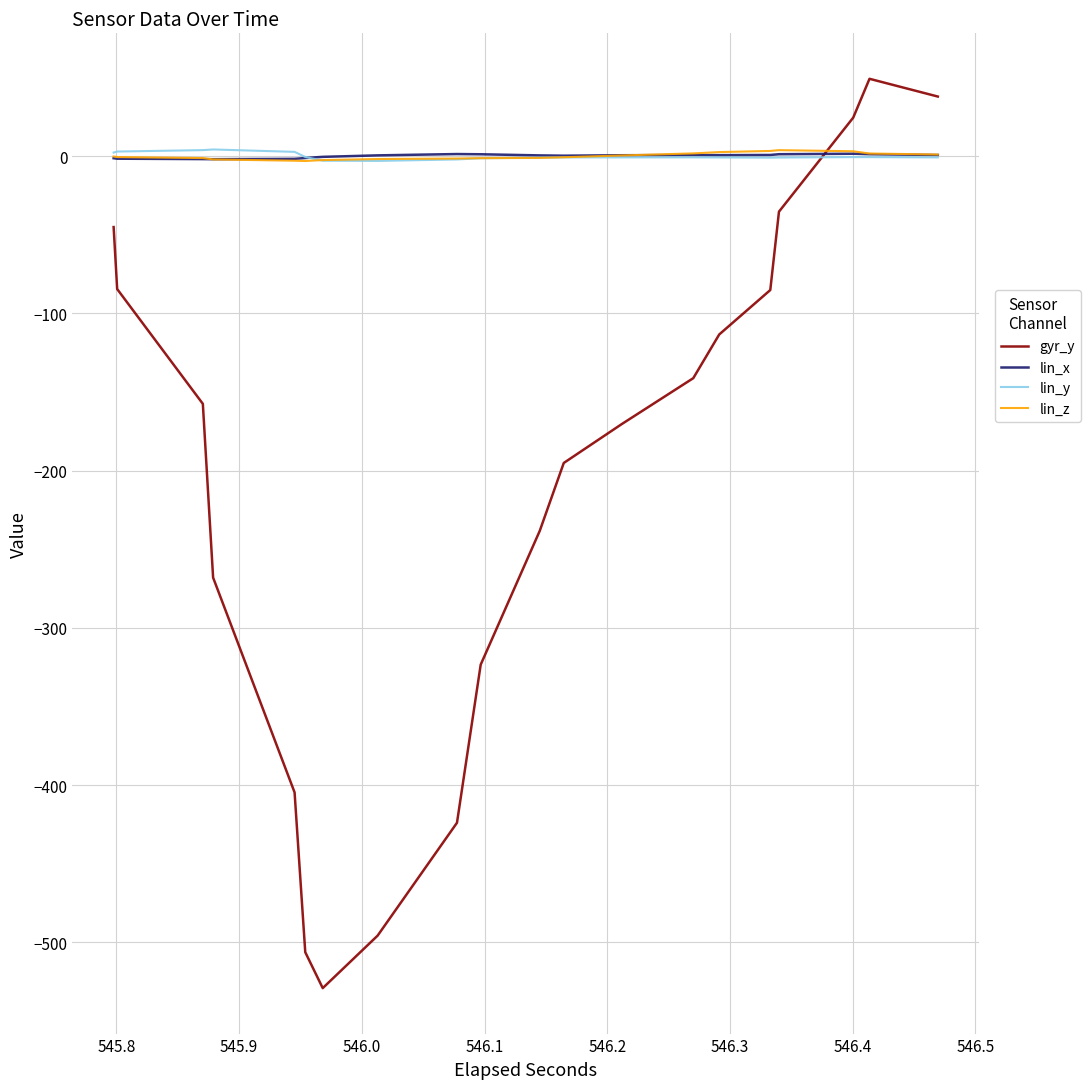

What is the maximum value for lin_y?

4.3